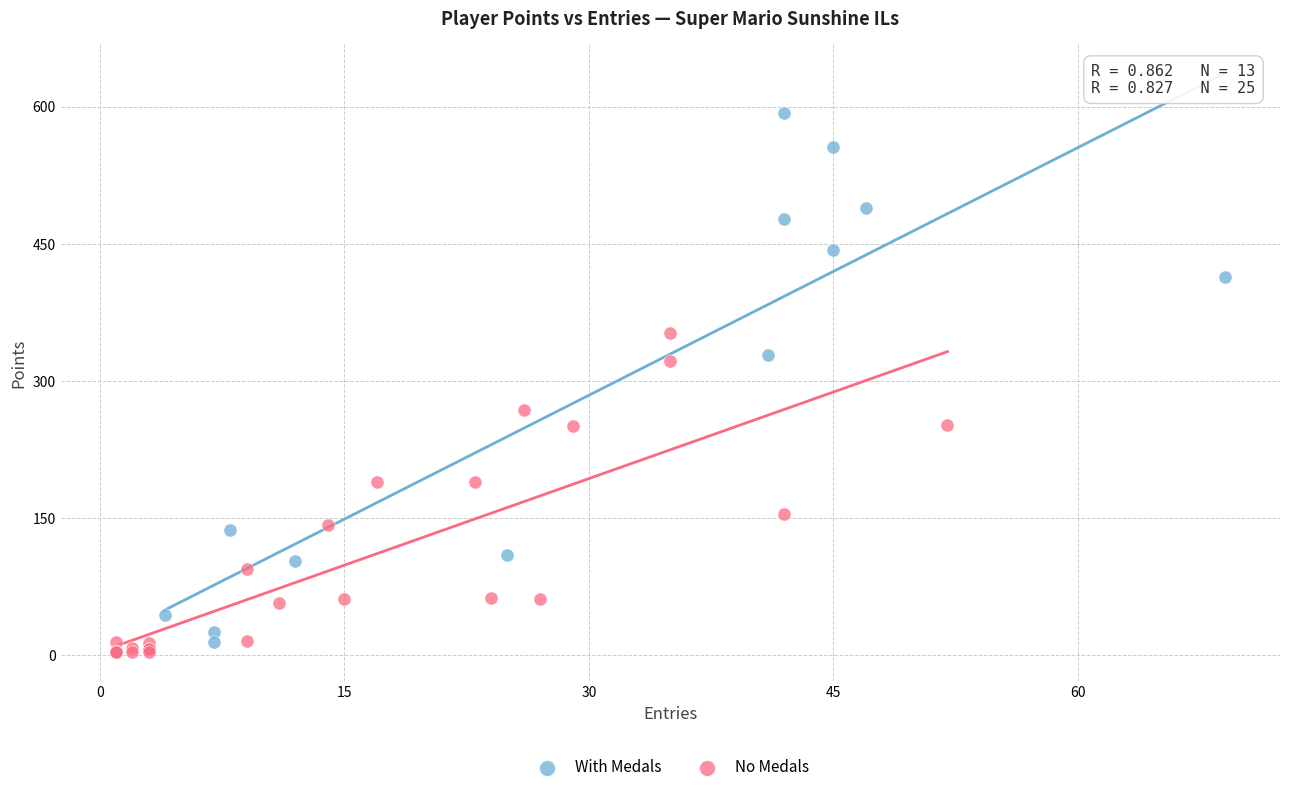

Which series contains the highest Y value?

With Medals